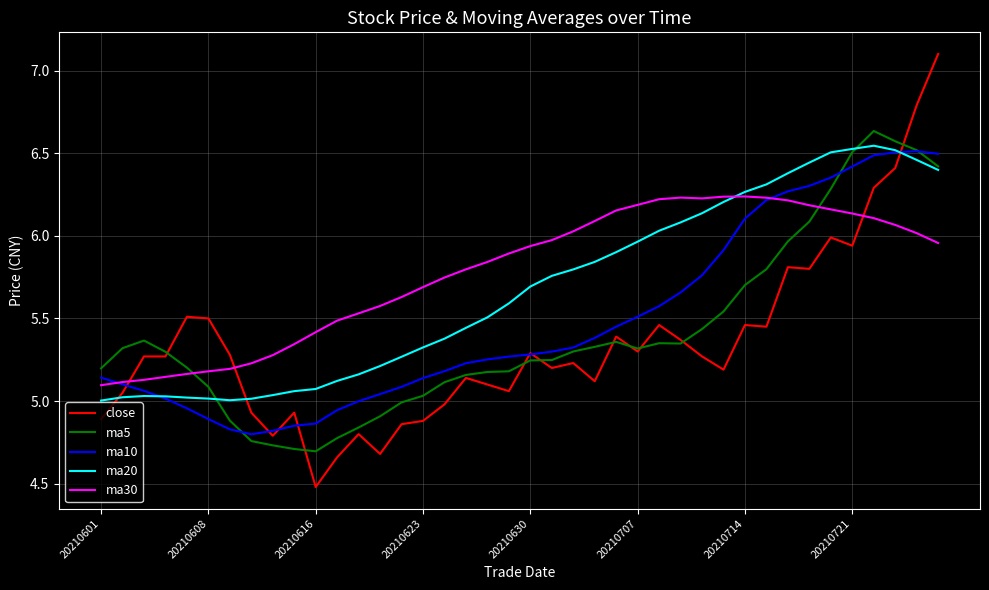

After their last crossing, which series has the higher values: ma30 or ma5?

ma5